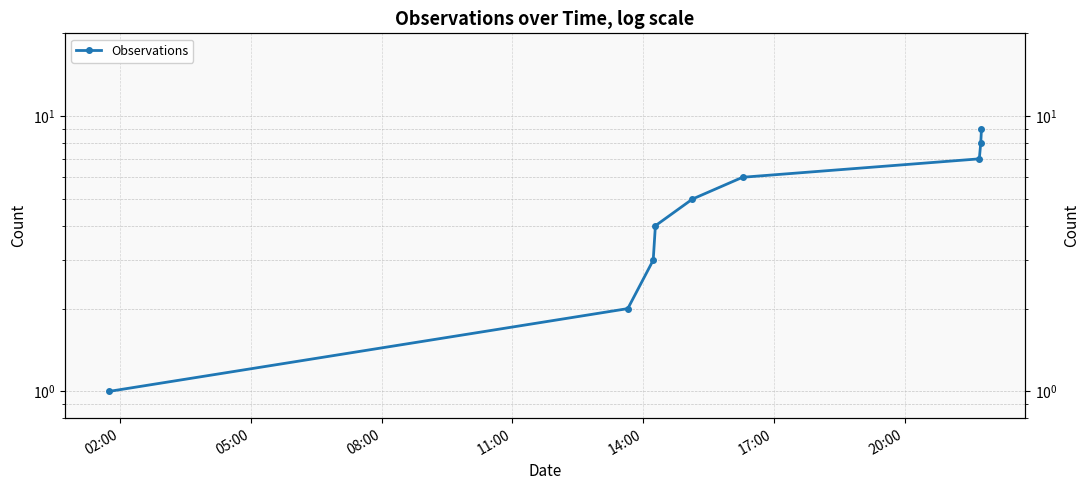

True or false: the data shows 1 at 02:00.

True